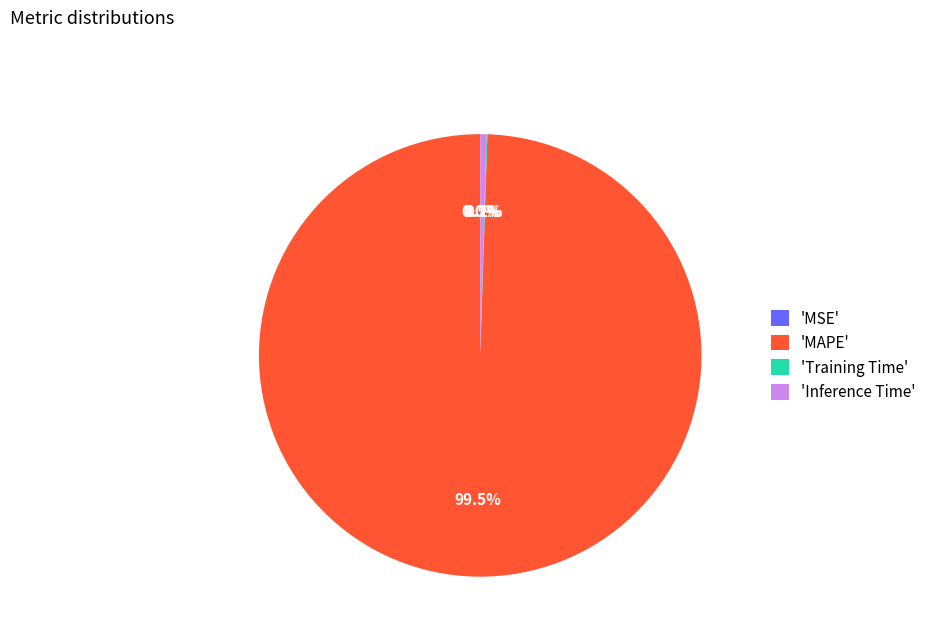

Which has a higher value, 'Inference Time' or 'MAPE'?

'MAPE'